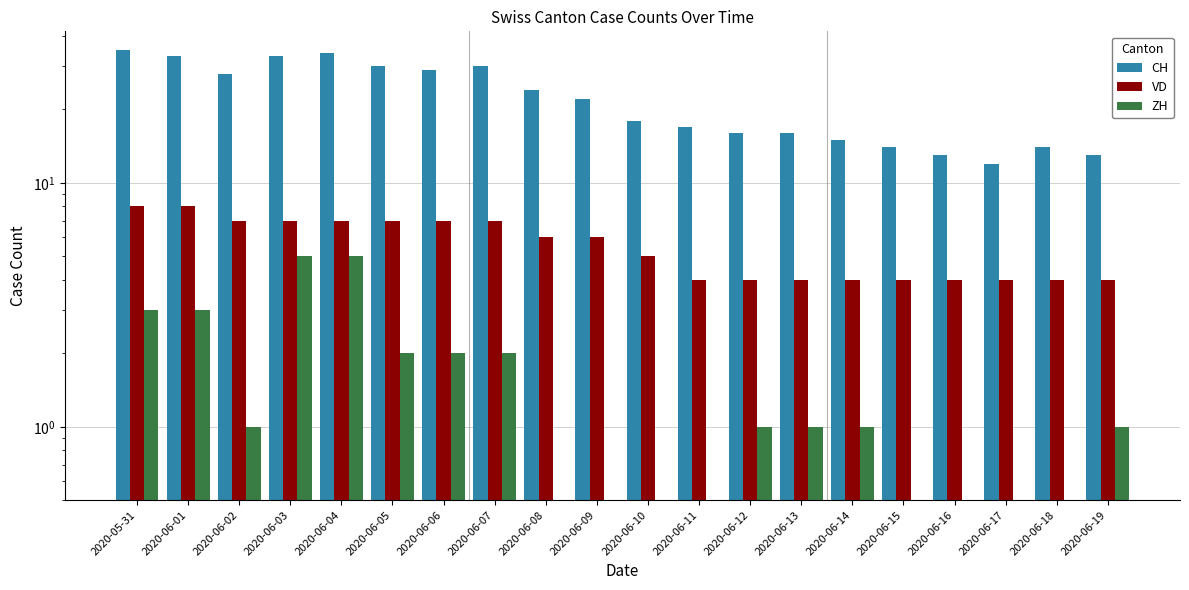

Reading left to right, transcribe all the data shown in this chart.

CH: 2020-05-31=35	2020-06-01=33	2020-06-02=28	2020-06-03=33	2020-06-04=34	2020-06-05=30	2020-06-06=29	2020-06-07=30	2020-06-08=24	2020-06-09=22	2020-06-10=18	2020-06-11=17	2020-06-12=16	2020-06-13=16	2020-06-14=15	2020-06-15=14	2020-06-16=13	2020-06-17=12	2020-06-18=14	2020-06-19=13
VD: 2020-05-31=8	2020-06-01=8	2020-06-02=7	2020-06-03=7	2020-06-04=7	2020-06-05=7	2020-06-06=7	2020-06-07=7	2020-06-08=6	2020-06-09=6	2020-06-10=5	2020-06-11=4	2020-06-12=4	2020-06-13=4	2020-06-14=4	2020-06-15=4	2020-06-16=4	2020-06-17=4	2020-06-18=4	2020-06-19=4
ZH: 2020-05-31=3	2020-06-01=3	2020-06-02=1	2020-06-03=5	2020-06-04=5	2020-06-05=2	2020-06-06=2	2020-06-07=2	2020-06-08=0	2020-06-09=0	2020-06-10=0	2020-06-11=0	2020-06-12=1	2020-06-13=1	2020-06-14=1	2020-06-15=0	2020-06-16=0	2020-06-17=0	2020-06-18=0	2020-06-19=1